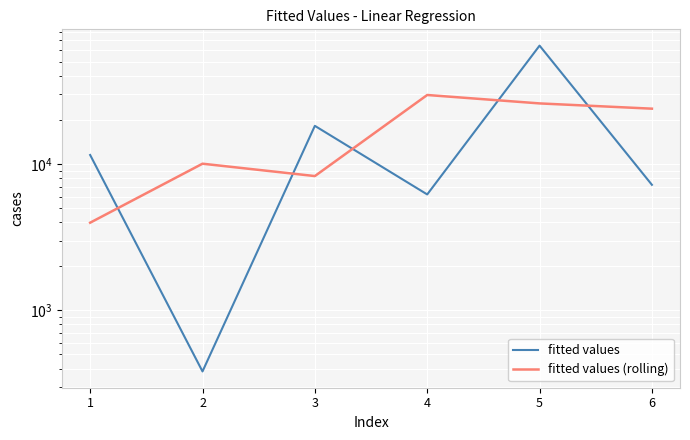

Rank the series by their maximum value, from lowest to highest.

fitted values (rolling), fitted values